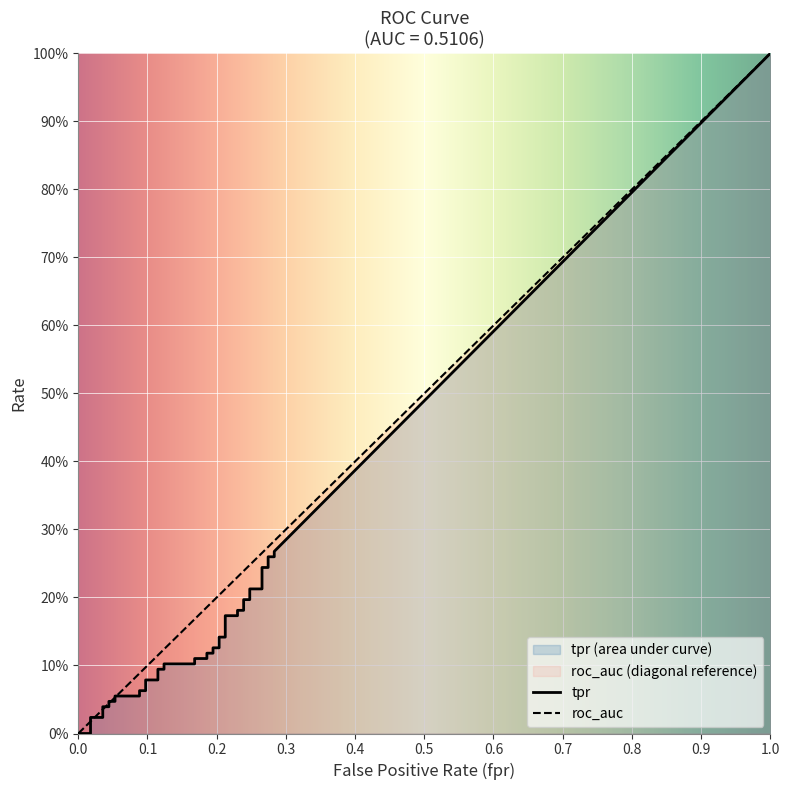

True or false: tpr and roc_auc intersect in this chart.

False